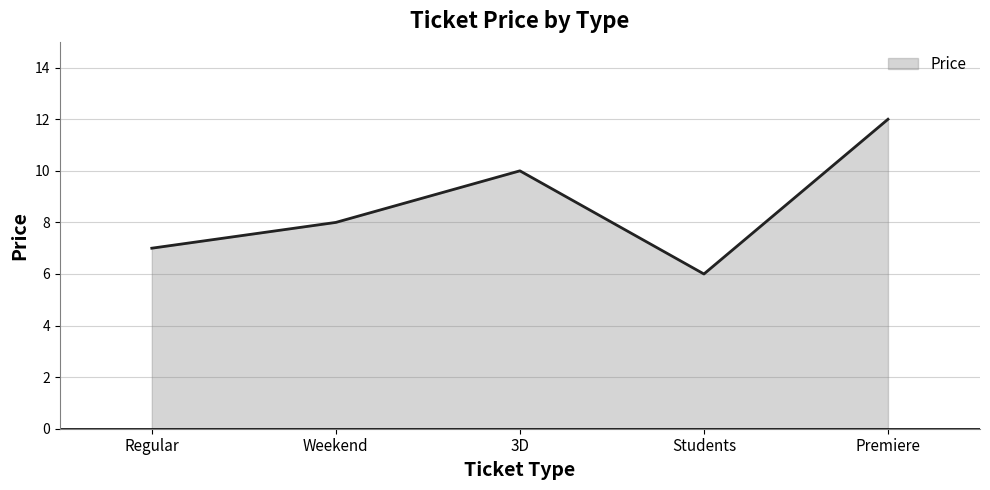

What is the sum of all values?

43